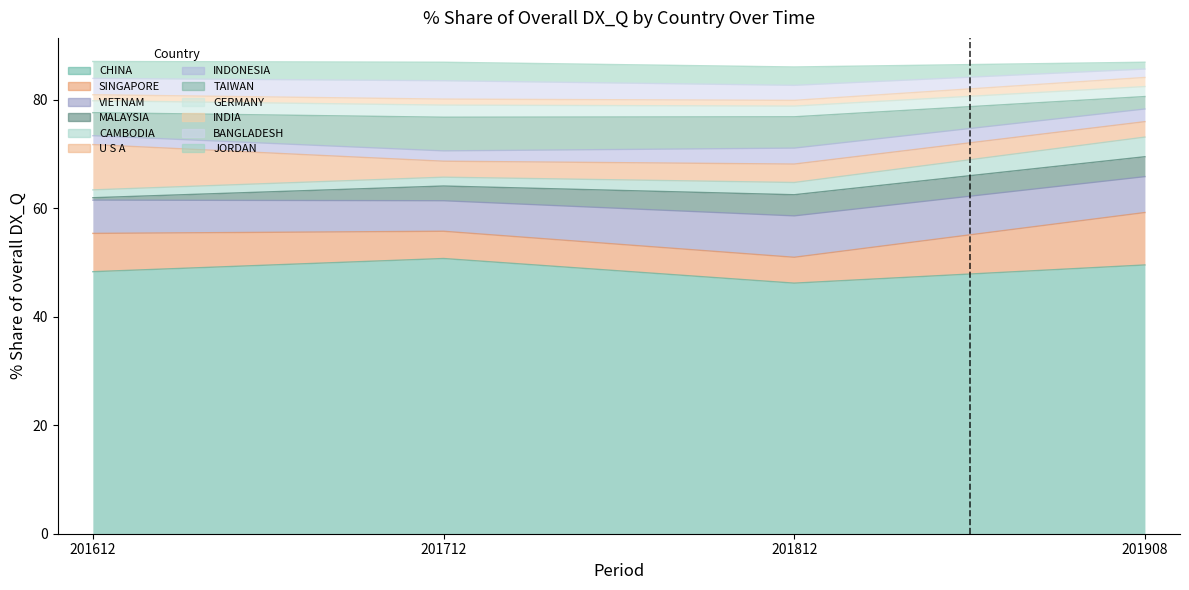

Reading right to left, what are all the values shown in this chart?

201612_% Share: 3.1	3.0	1.1	2.2	4.2	1.6	8.3	1.4	0.4	6.1	7.1	48.3
201712_% Share: 3.4	3.4	1.1	2.2	6.2	1.9	2.9	1.6	2.7	5.6	5.0	50.7
201812_% Share: 3.4	2.8	1.1	2.0	5.8	2.9	3.4	2.3	3.9	7.6	4.8	46.2
201908_% Share: 1.3	1.5	1.7	1.8	2.3	2.3	2.8	3.6	3.7	6.6	9.7	49.5